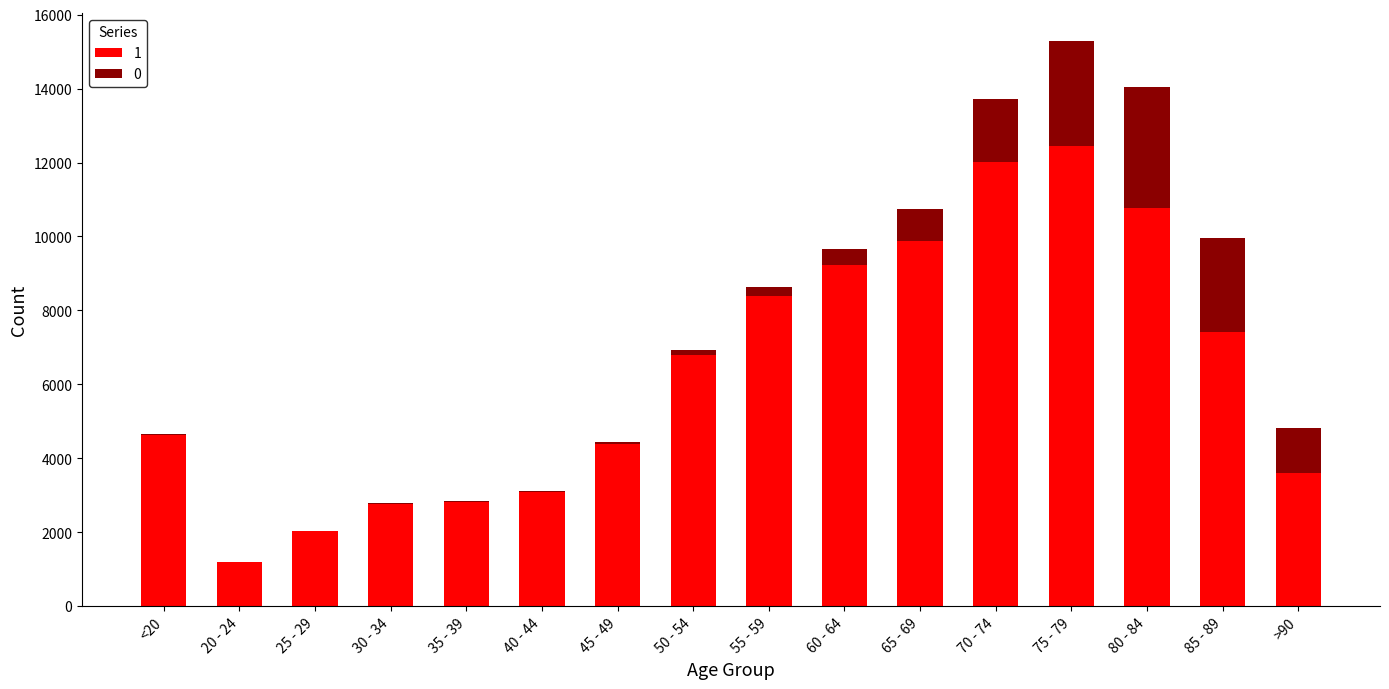

At which category is the sum across all series the highest?

75 - 79